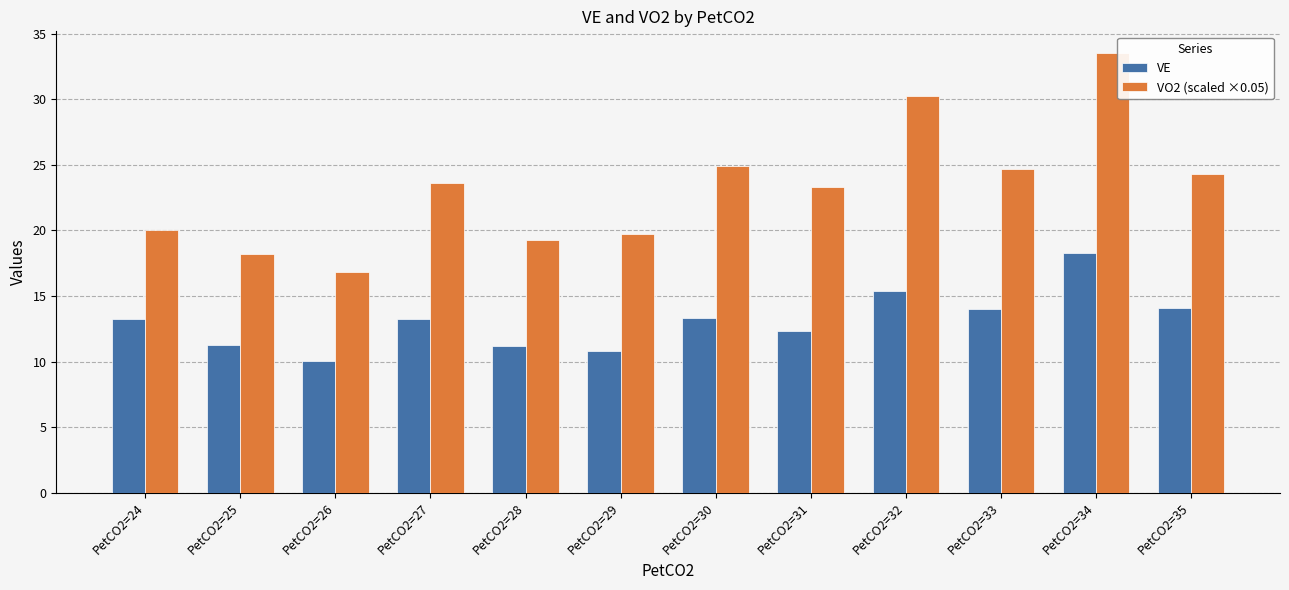

What is the sum of the VO2 (scaled ×0.05) values at PetCO2=34 and PetCO2=25?

51.7